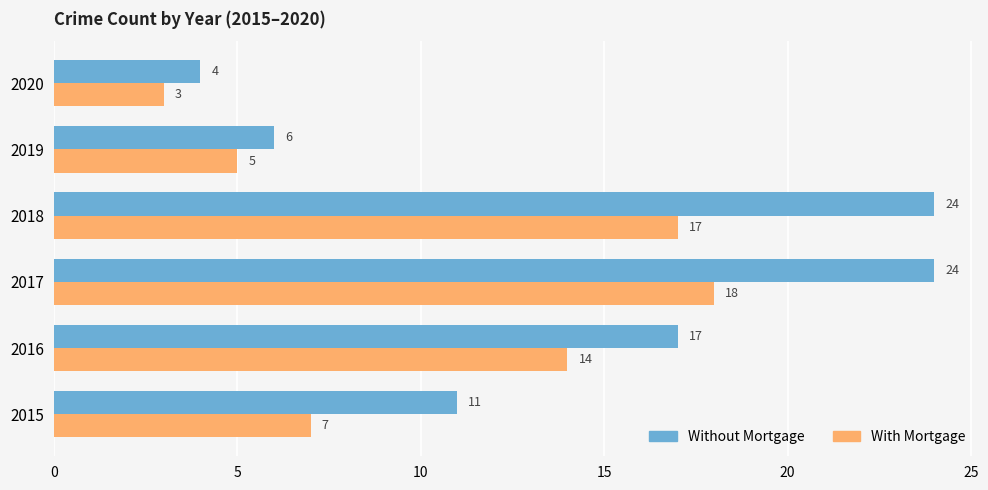

What is the maximum value shown in the chart?

24